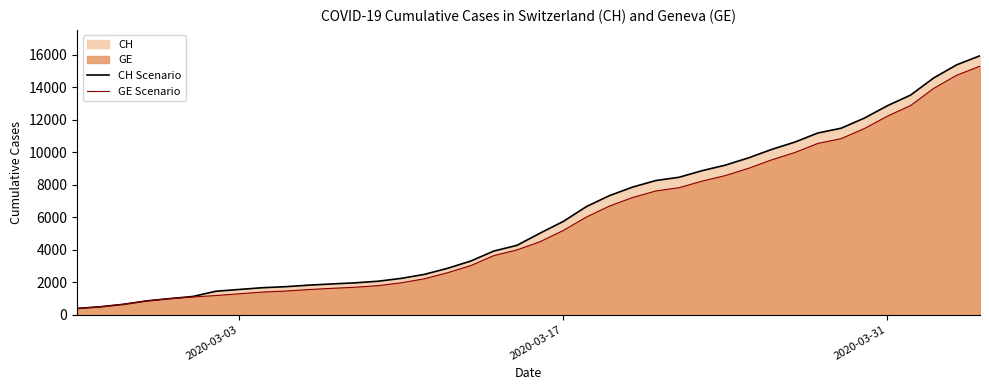

What is the minimum value shown in the chart?

375